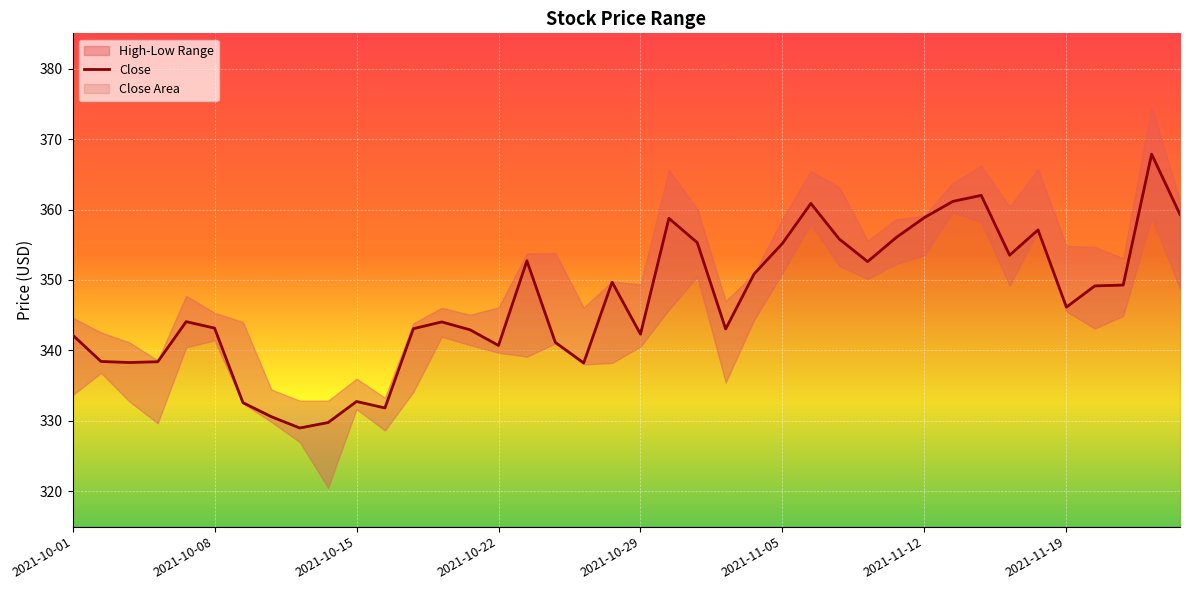

What is the minimum value for Close?

329.0